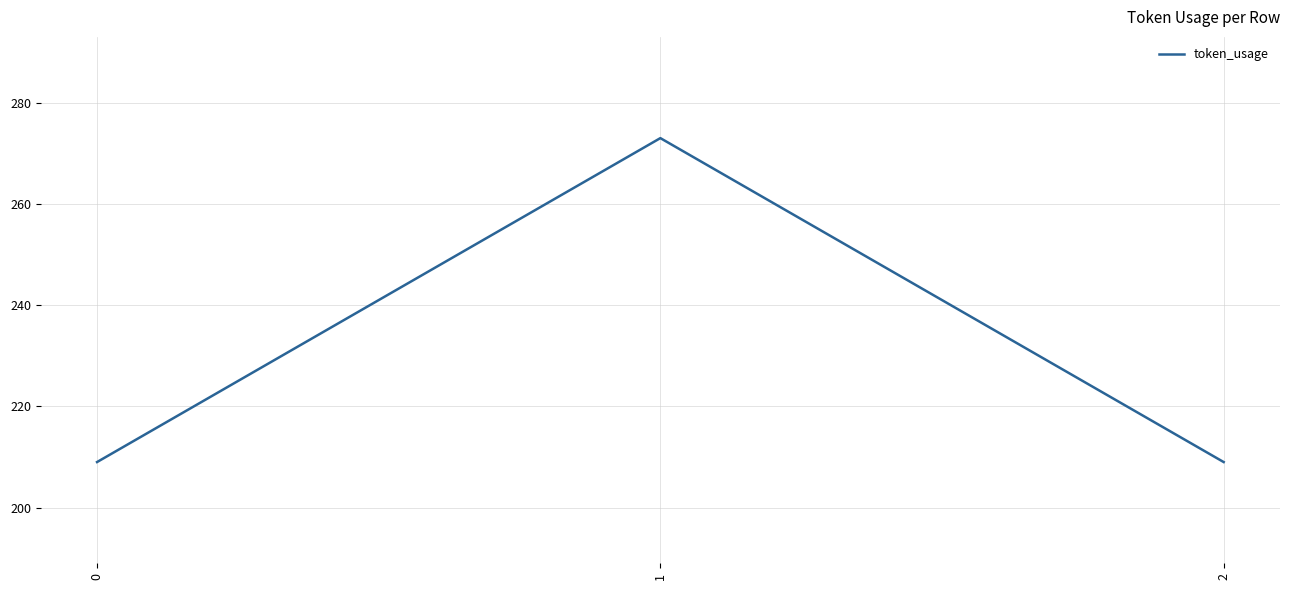

Does the chart have visible grid lines?

Yes